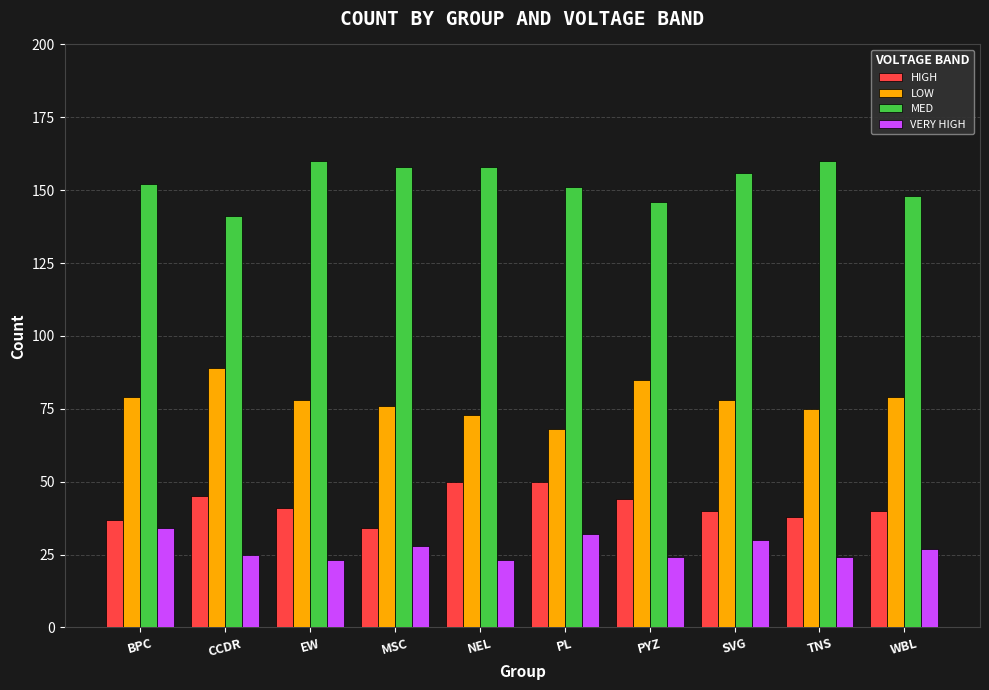

What is the lowest value of the MED series?

141